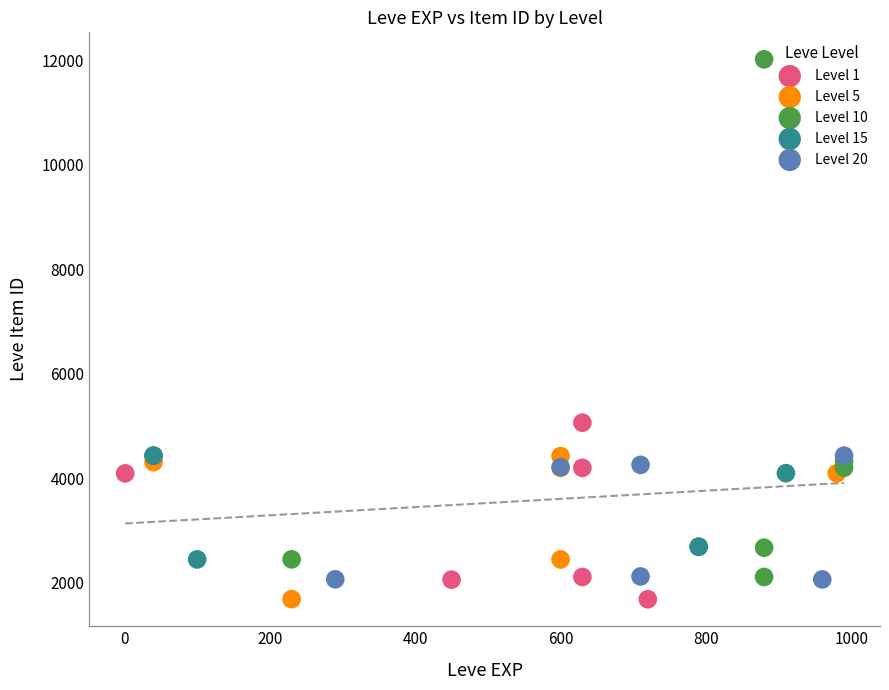

Which series reaches the maximum Y coordinate?

Level 10